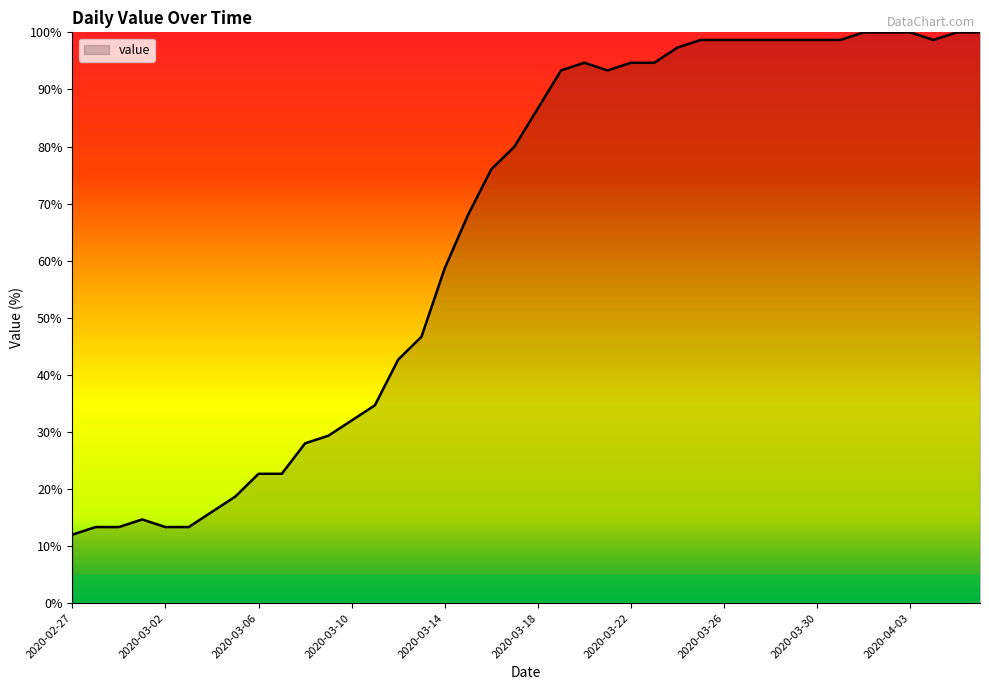

What is the average value?

65.0